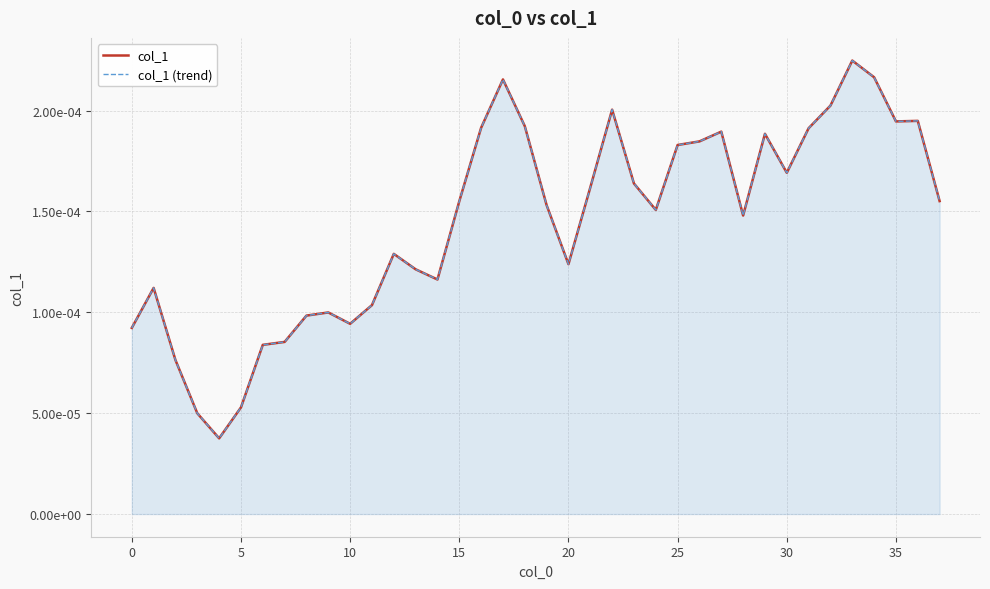

How many categories are shown in the chart?

38